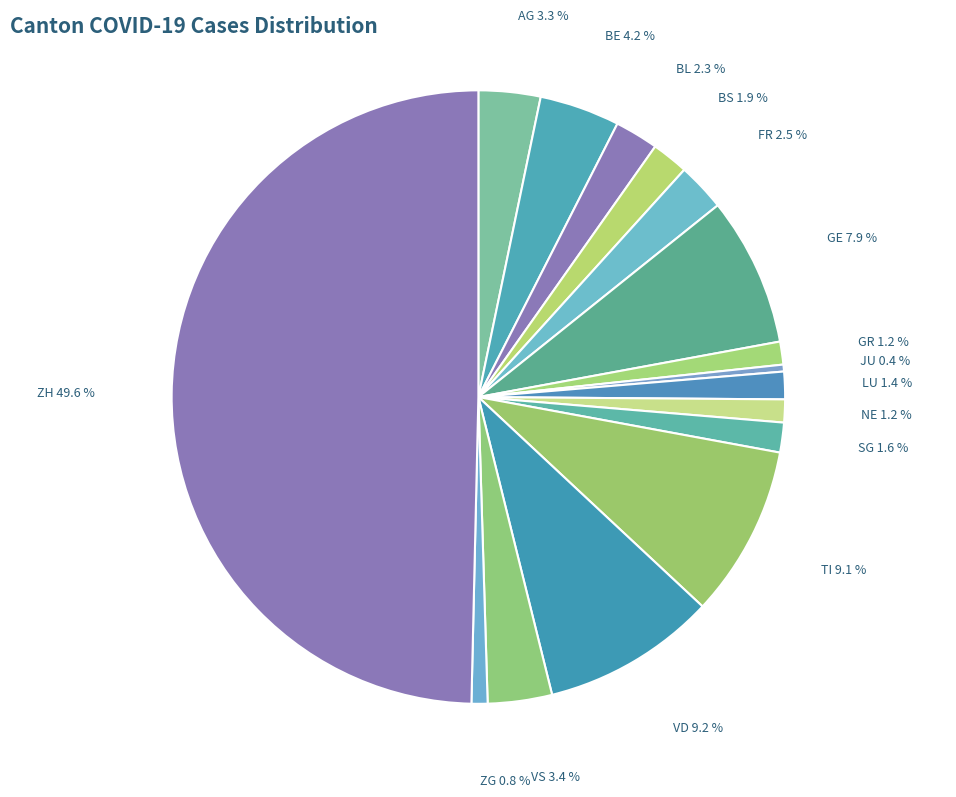

Count the number of slices in the pie.

16